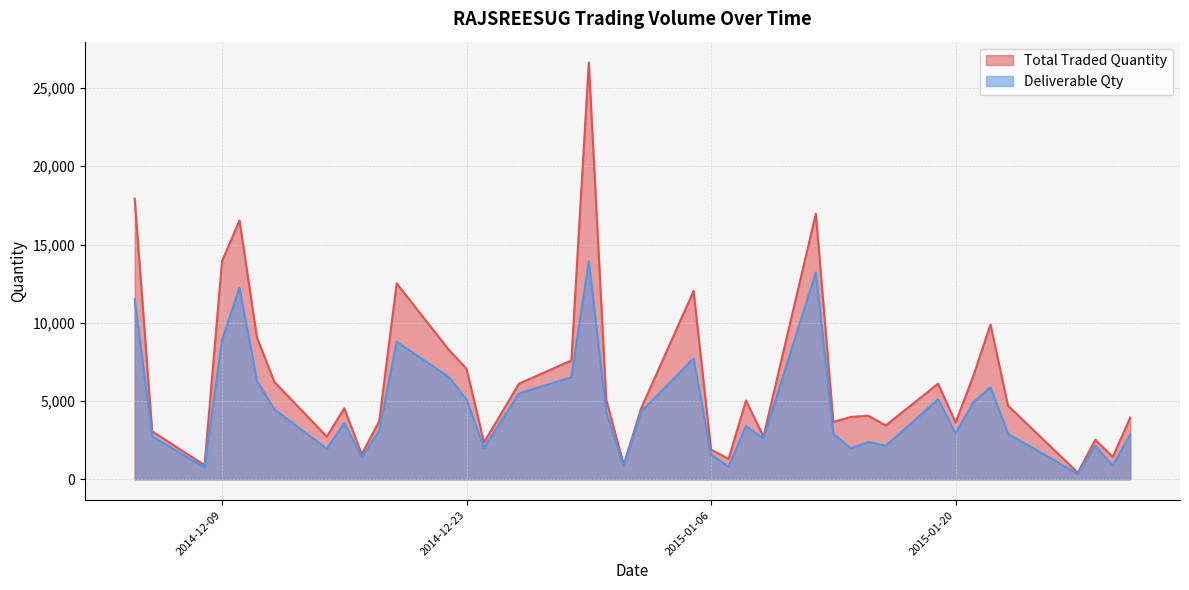

How many values in the Deliverable Qty series are below 3405?

20